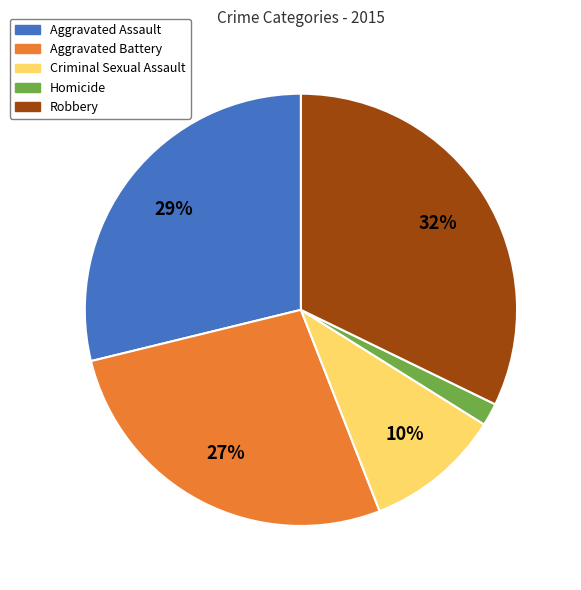

To the nearest percent, what is the difference between the Criminal Sexual Assault and Robbery slice percentages?

22%